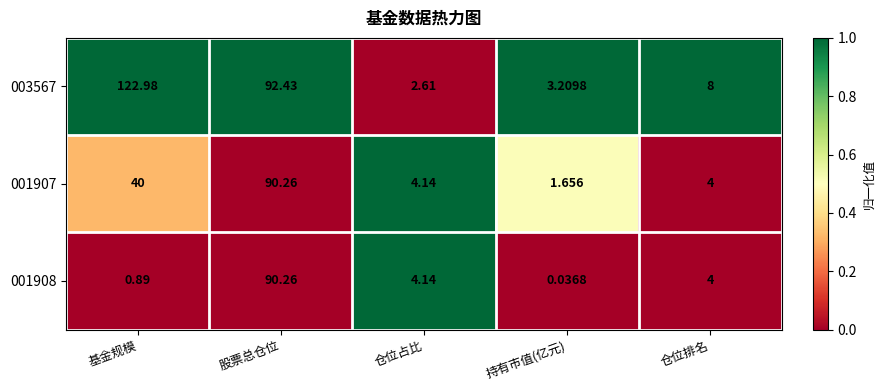

At which label does 001908 first exceed 4?

股票总仓位